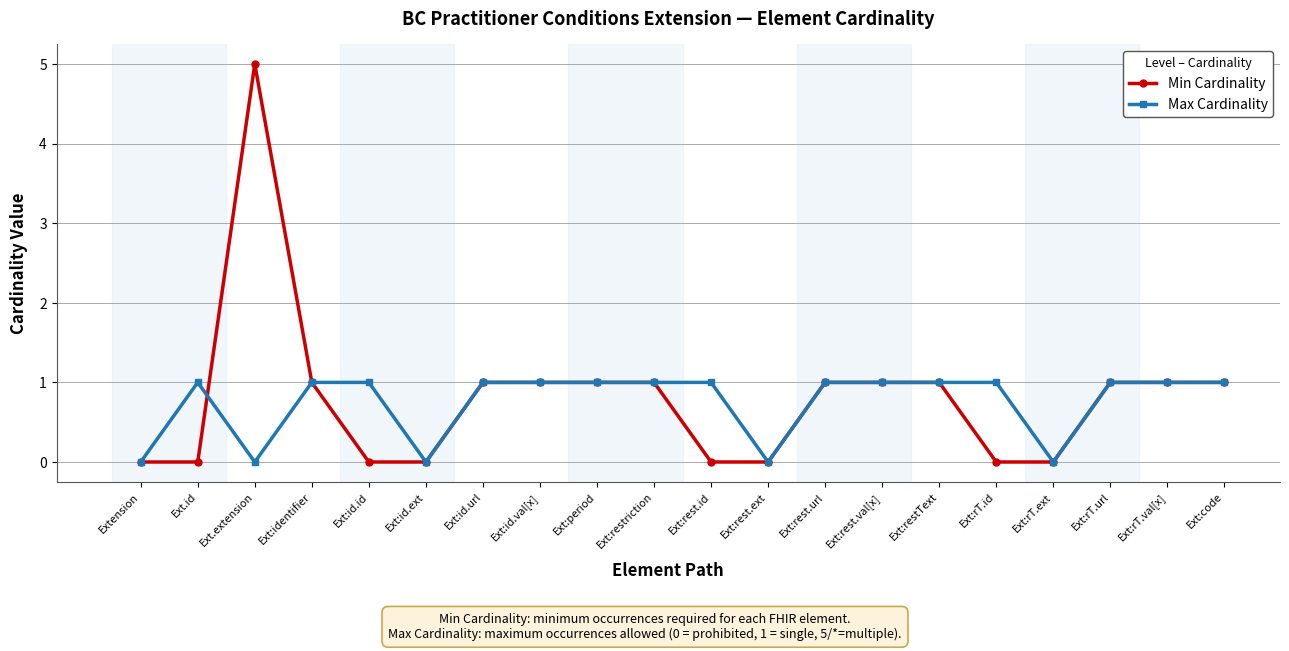

At which category does the chart reach its peak across all series?

Ext.extension